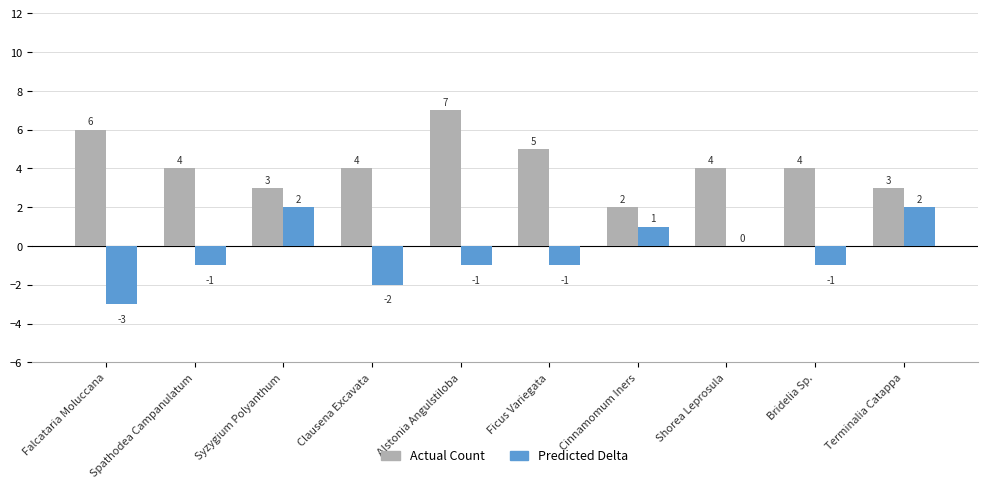

What is the sum of the Predicted Delta values at Spathodea Campanulatum and Alstonia Angulstiloba?

-2